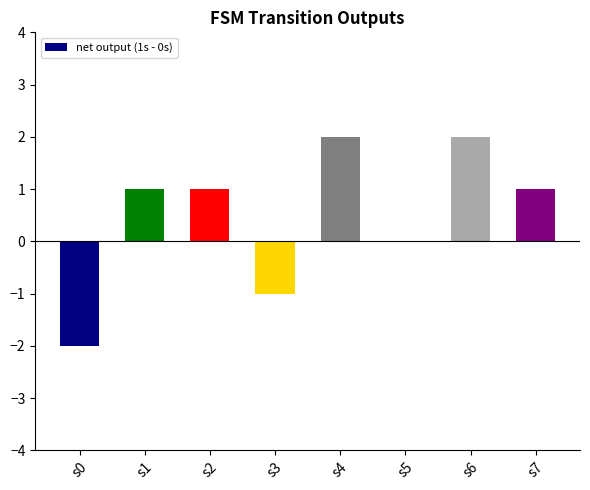

Is it true that the value at s1 is 1?

True